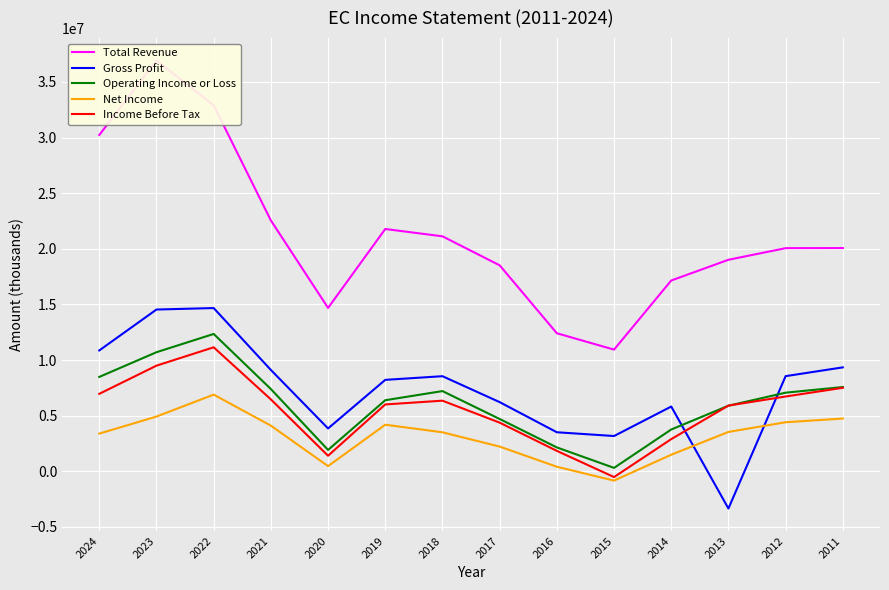

Which series ends up on top after the final intersection of Gross Profit and Operating Income or Loss?

Gross Profit